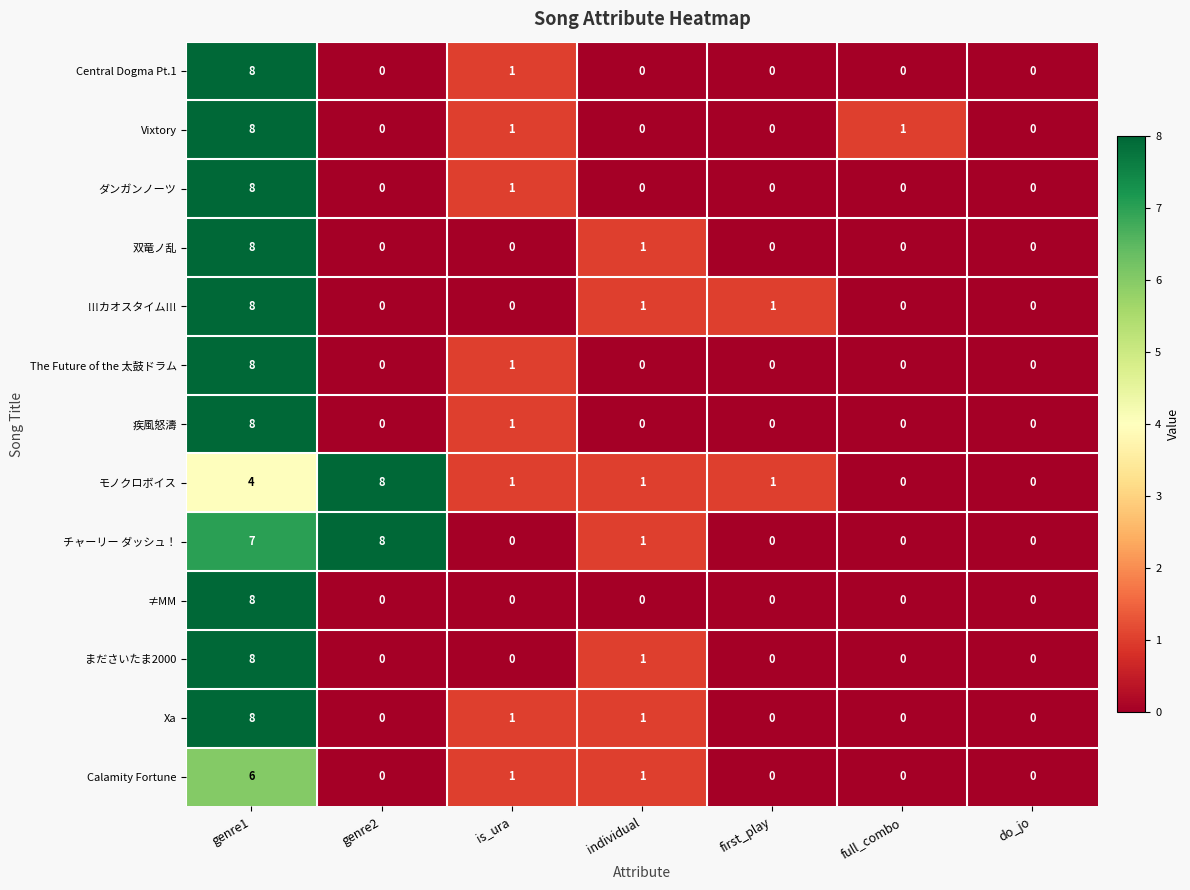

How many !!!カオスタイム!!! values are between 0 and 1?

6